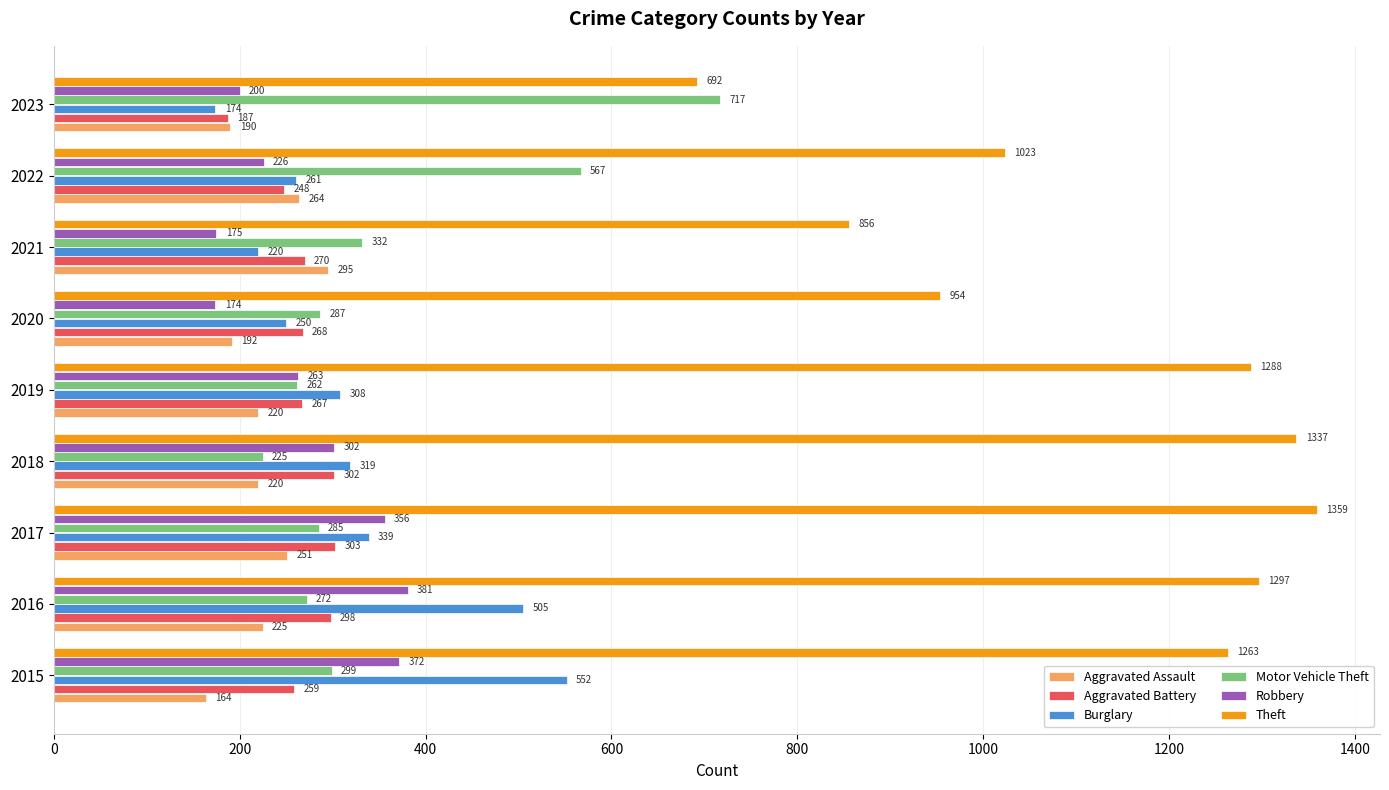

Is it true that Aggravated Assault equals 52 at 2019?

False